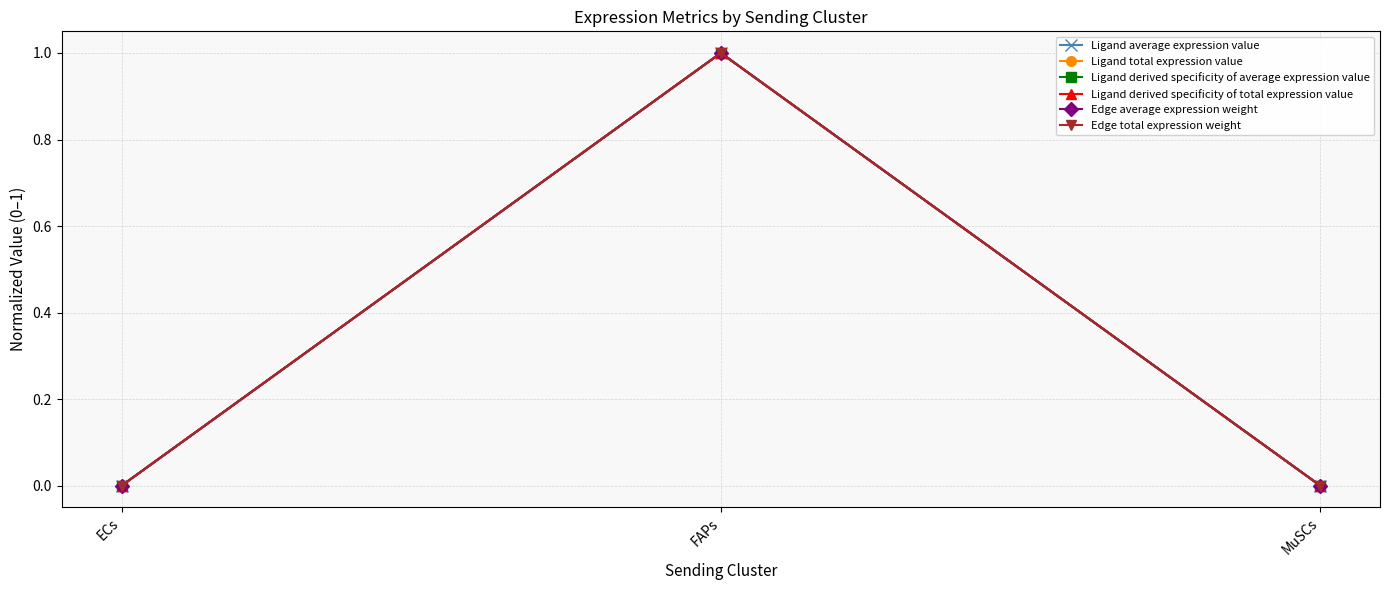

What position from the right is MuSCs?

1